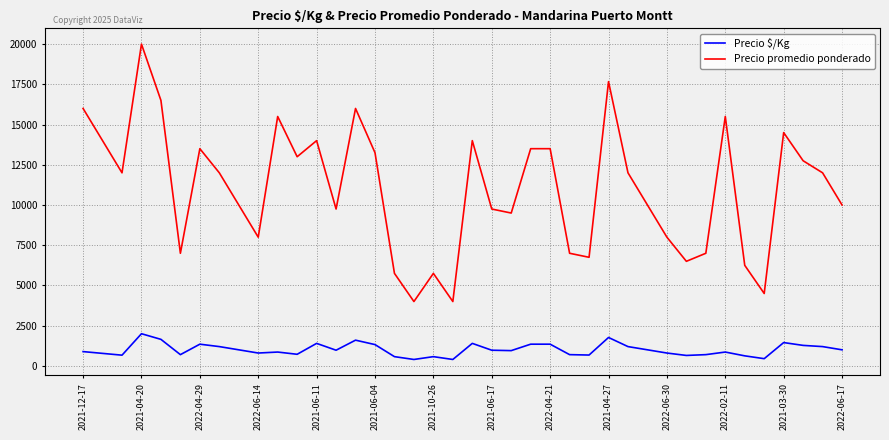

Which series has the largest total across all categories?

Precio promedio ponderado